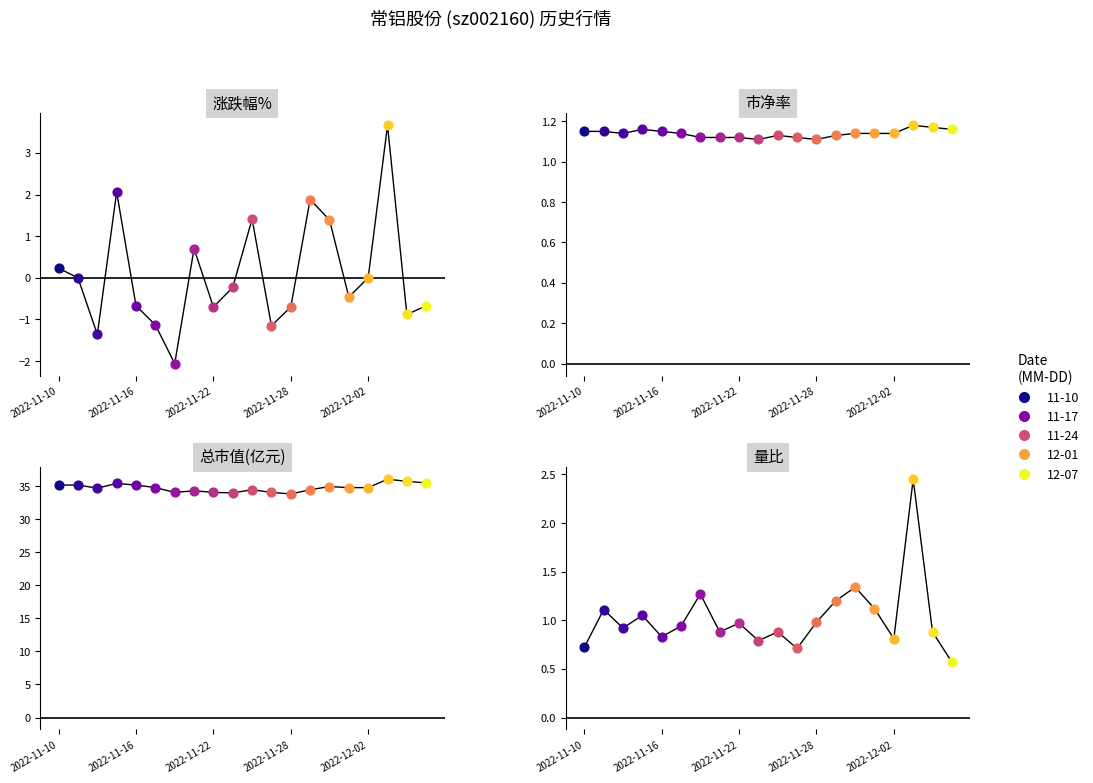

Which series has the widest spread of Y values?

涨跌幅%